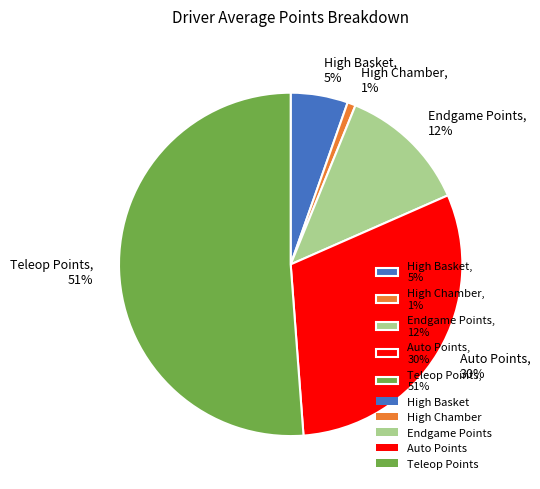

Count the number of slices in the pie.

5